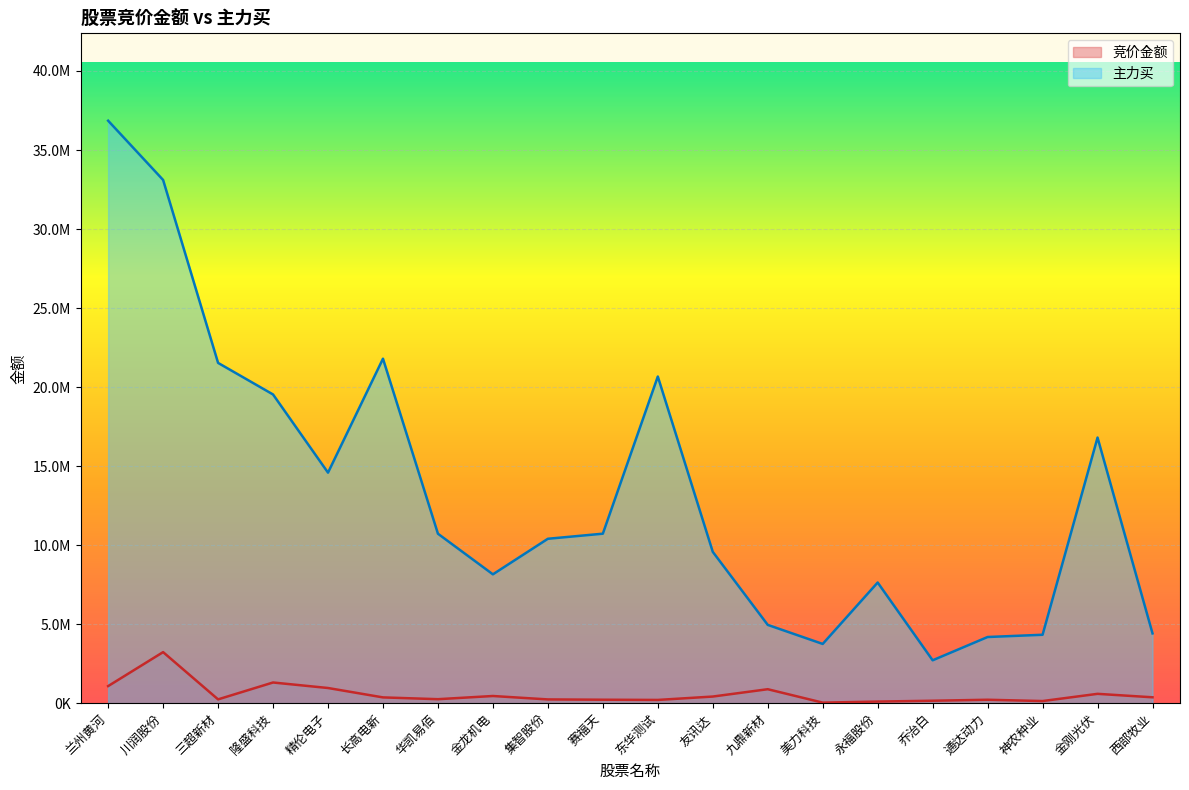

Which series has the widest spread of values?

主力买